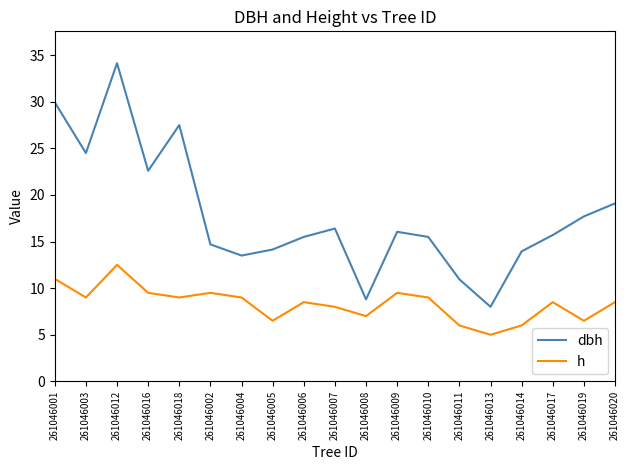

Which series changed the most between 261046001 and 261046004?

dbh